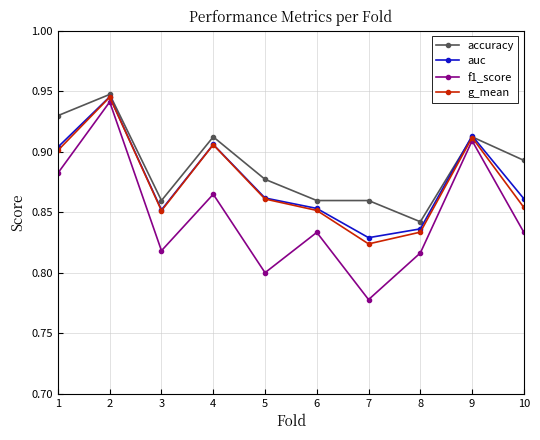

The g_mean series shows 1.5 at 10. True or false?

False